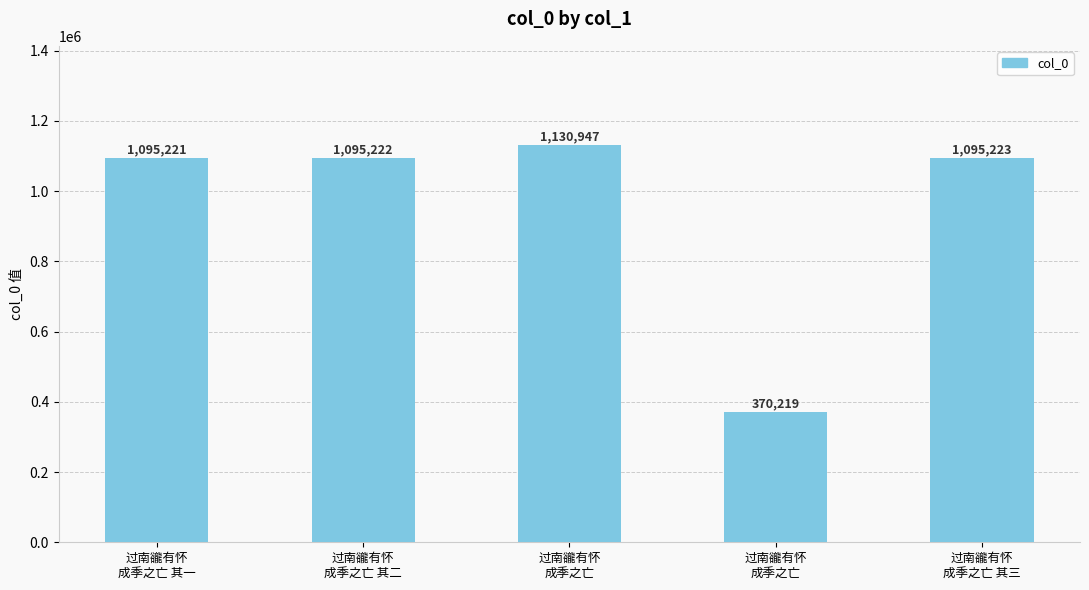

List the labels in order of value, smallest first.

过南豅有怀
成季之亡, 过南豅有怀
成季之亡 其一, 过南豅有怀
成季之亡 其二, 过南豅有怀
成季之亡 其三, 过南豅有怀
成季之亡